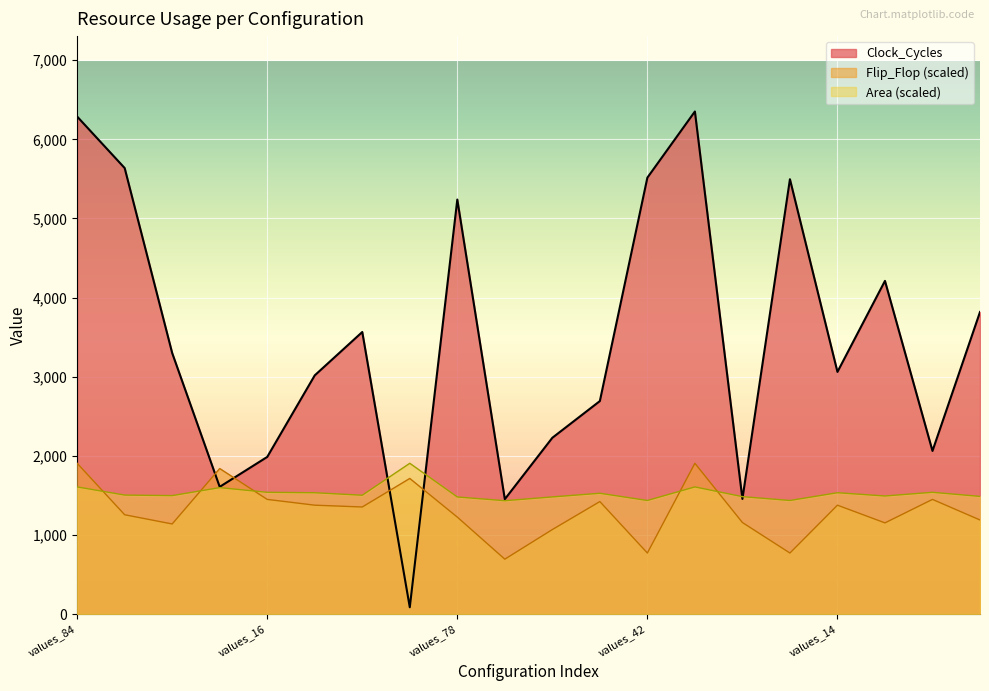

At how many categories does at least one series exceed 702?

20